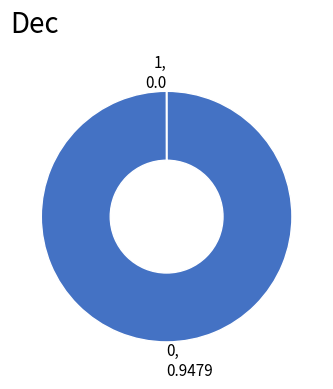

Is 0, 0.9479 the majority of the pie?

Yes